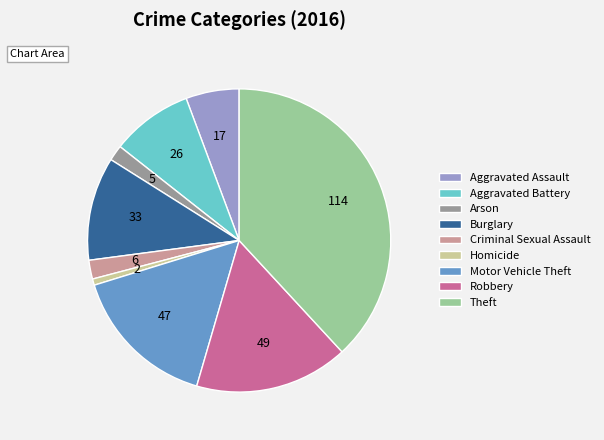

Which category has the biggest portion of the pie?

Theft